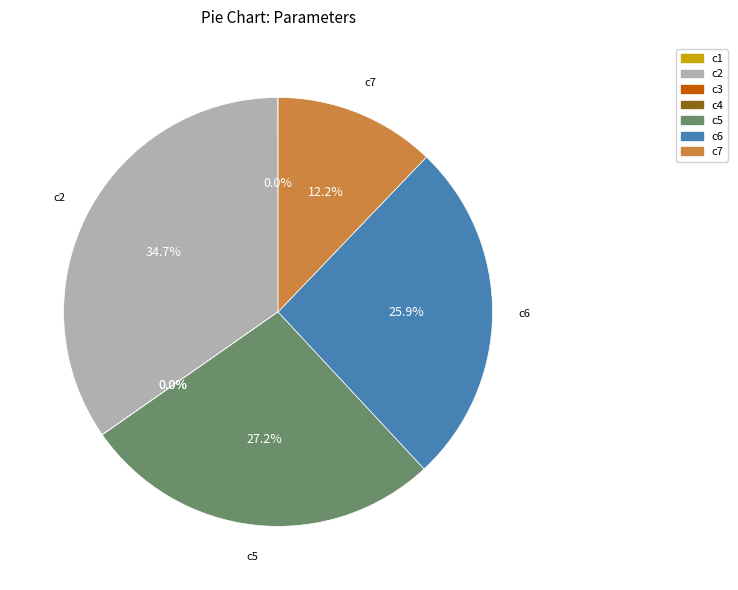

Is the sum of c5 and c6 greater than half?

Yes